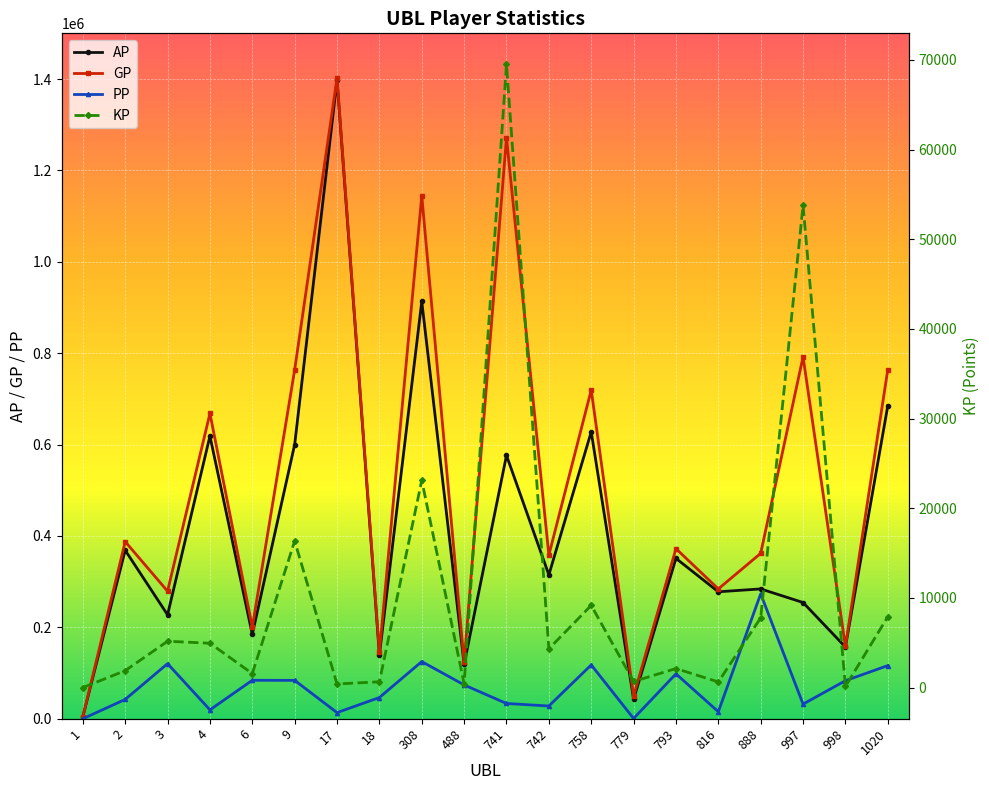

What are all the series names shown in the legend?

AP, GP, KP, PP